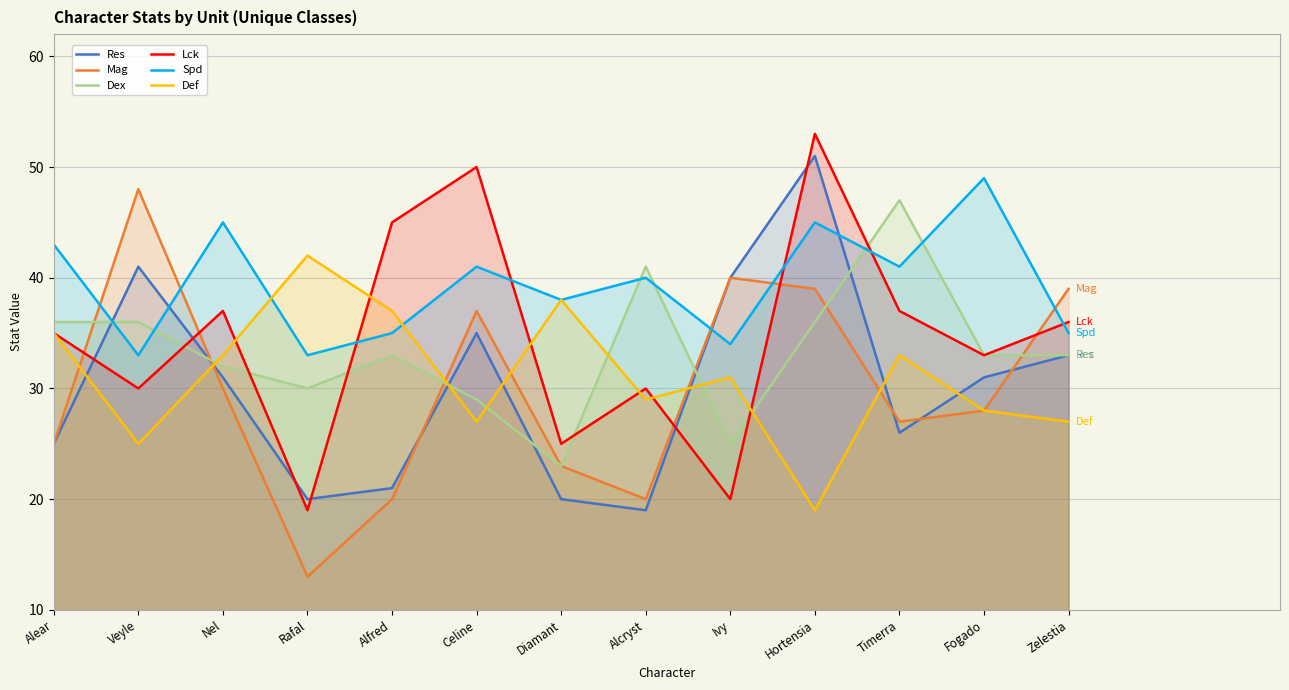

What is the label of the 12th point from the right?

Veyle